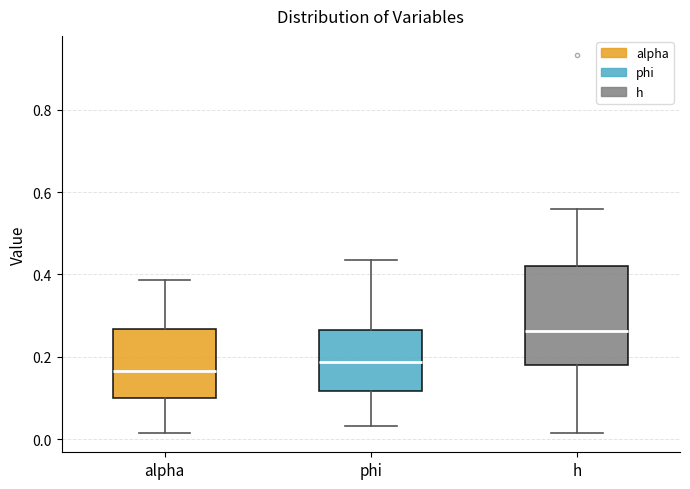

Which box's median line is the highest?

h